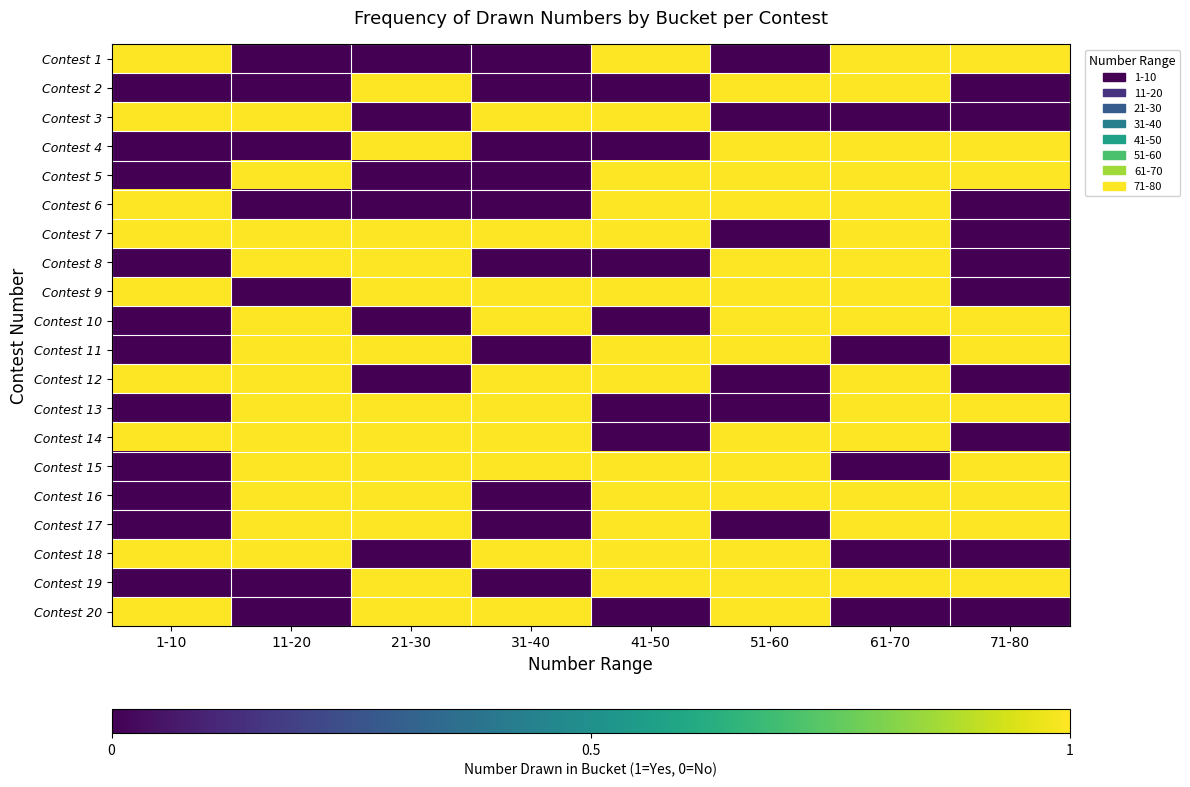

At which category is the sum across all series the highest?

61-70